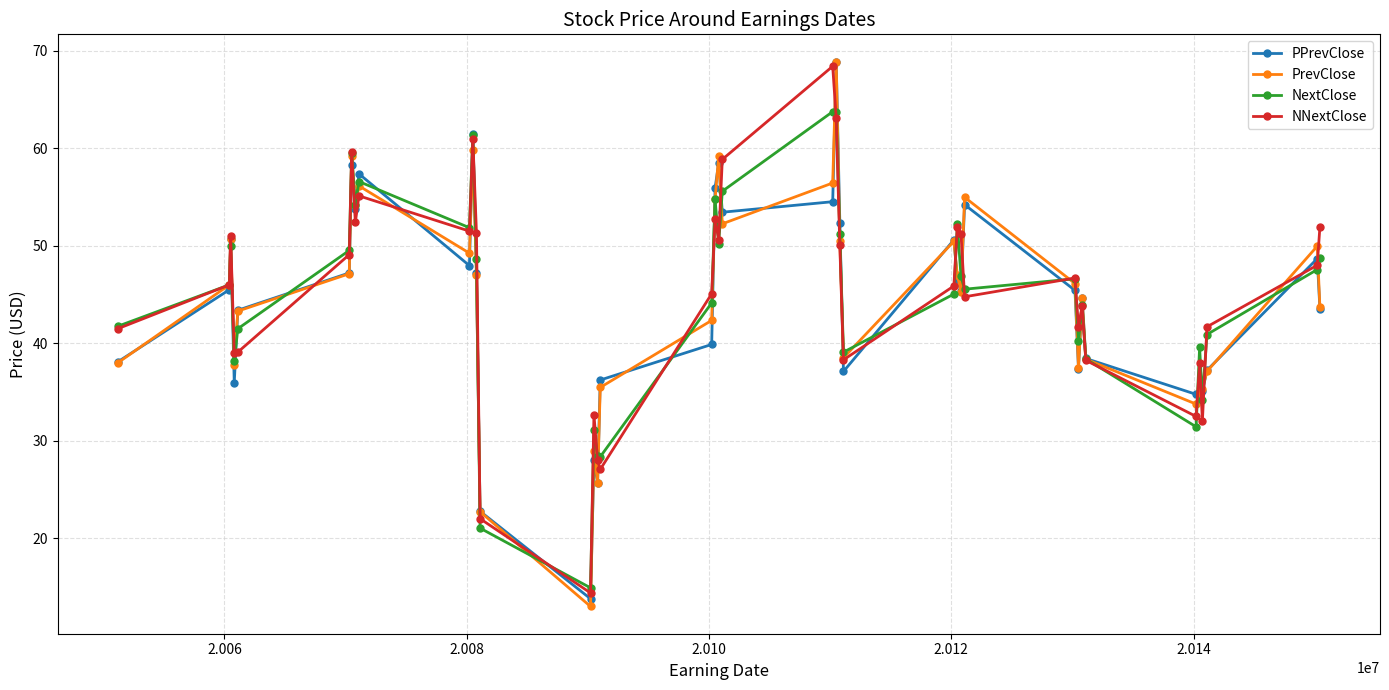

How many interior local valleys does the NNextClose series have?

11